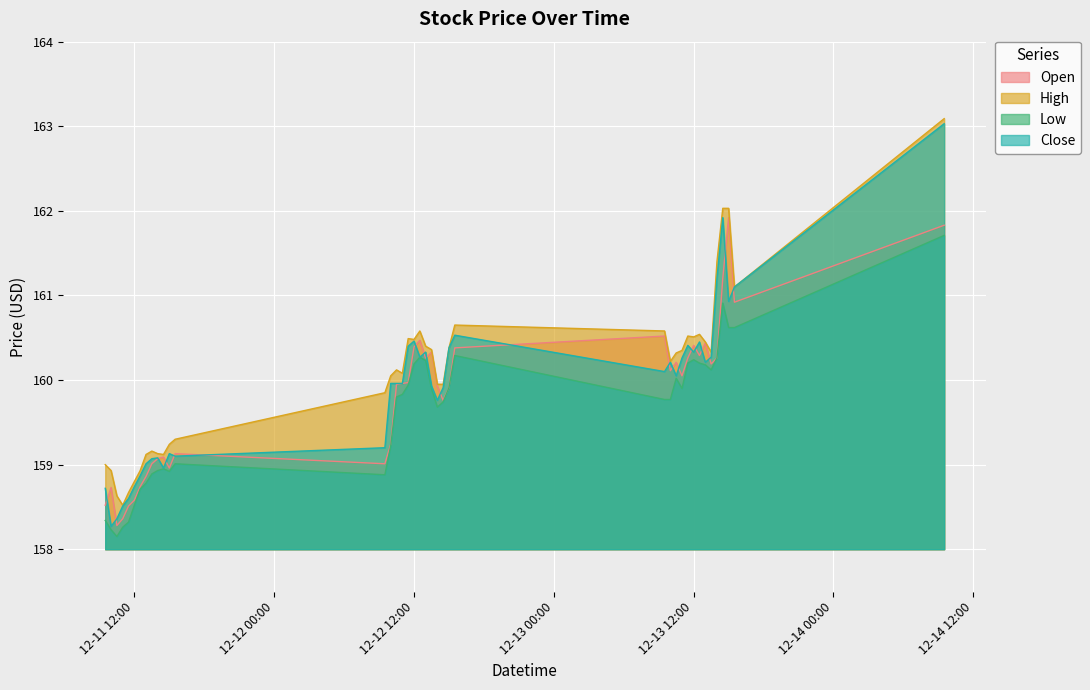

Which series has the largest total across all categories?

High